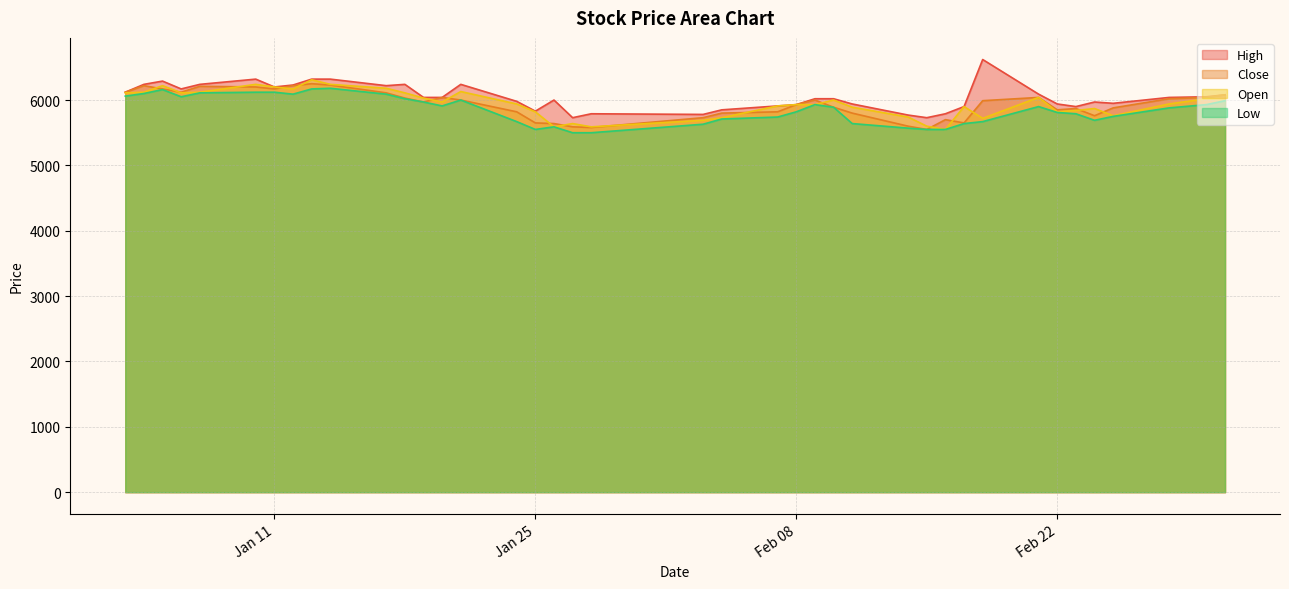

At which category does Open reach its first local peak?

2022-01-05